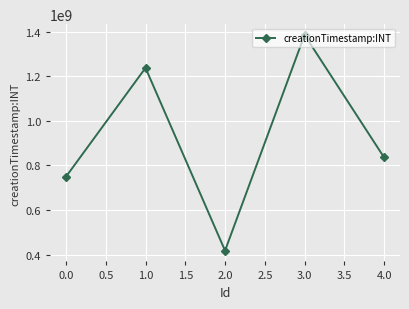

Reading right to left, extract all data points from this chart.

835792503	1385728573	417489358	1237859355	749301014